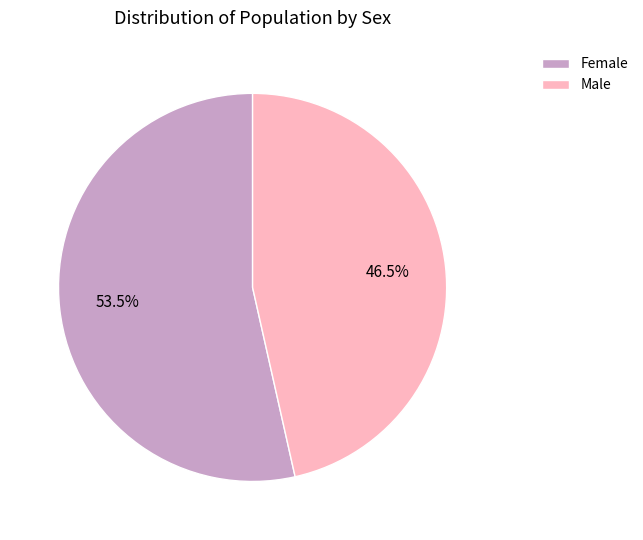

Is it true that Female is 46% of the pie?

False